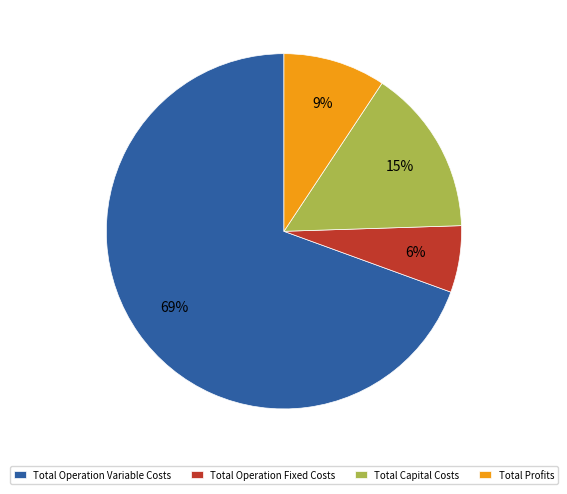

Combined, do Total Operation Fixed Costs and Total Capital Costs account for over 50%?

No